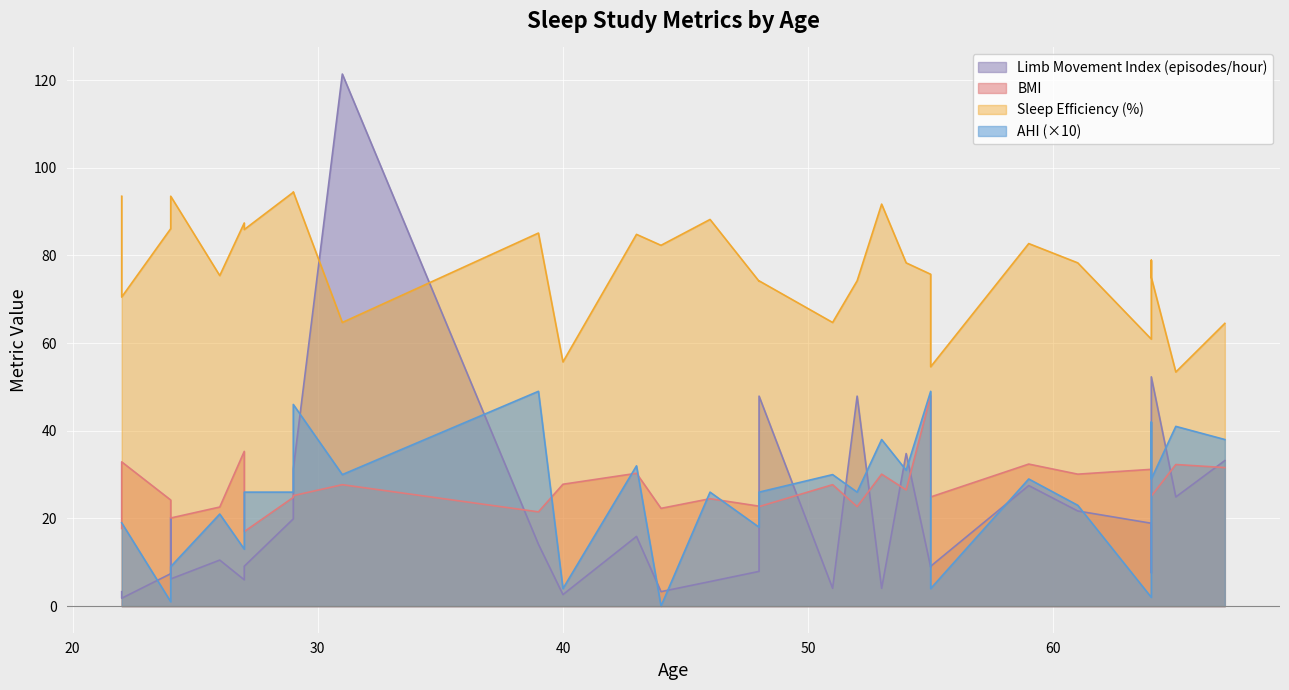

What is the maximum value for AHI?

49.0